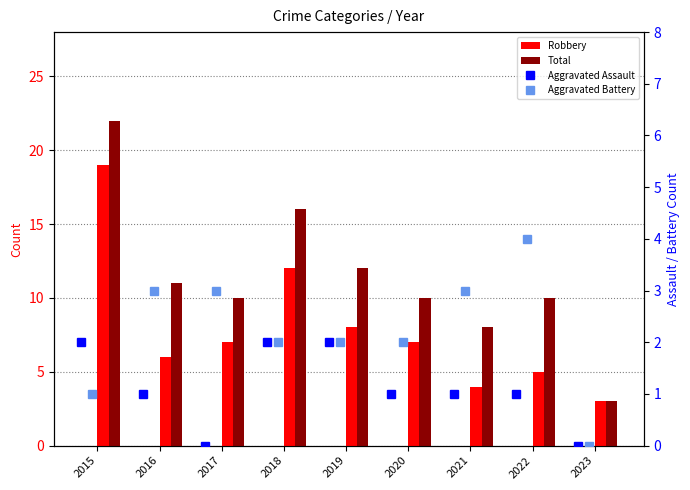

Where does the Robbery series first go above 7?

2015